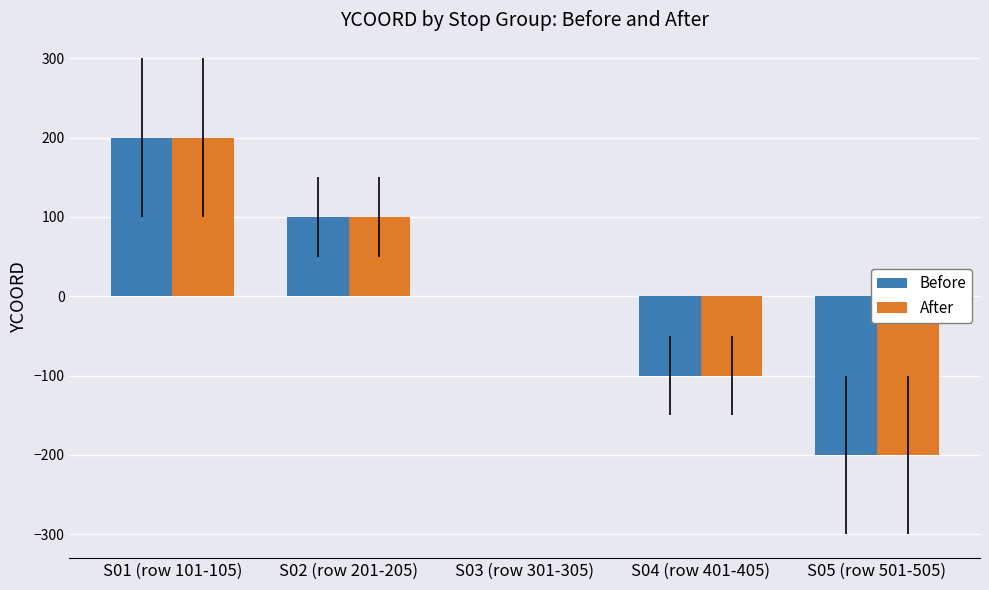

Where is After nearest to the value 0?

S03 (row 301-305)